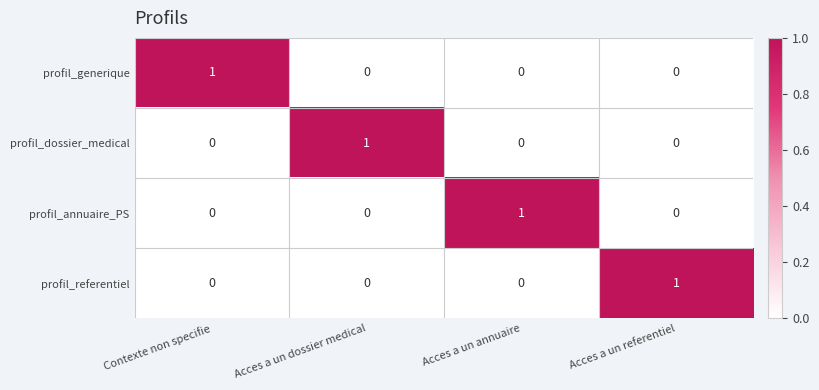

Is it true that profil_annuaire_PS equals 0 at Acces a un dossier medical?

True